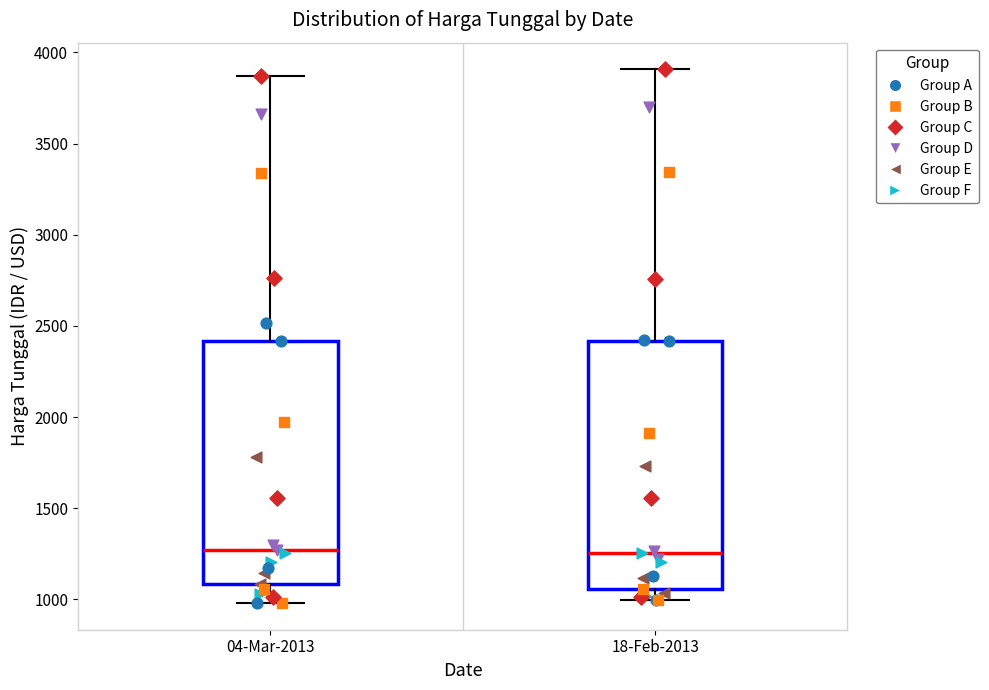

Reading left to right, transcribe this box plot: for each box, give where its median line is, the range the box spans, and where its two whiskers end, as read against the y-axis. The values are not printed on the chart, so give them approximately, as read against the axis.

04-Mar-2013: median 1250, box 1100 to 2400, whiskers 1000 to 3850
18-Feb-2013: median 1250, box 1050 to 2400, whiskers 1000 to 3900